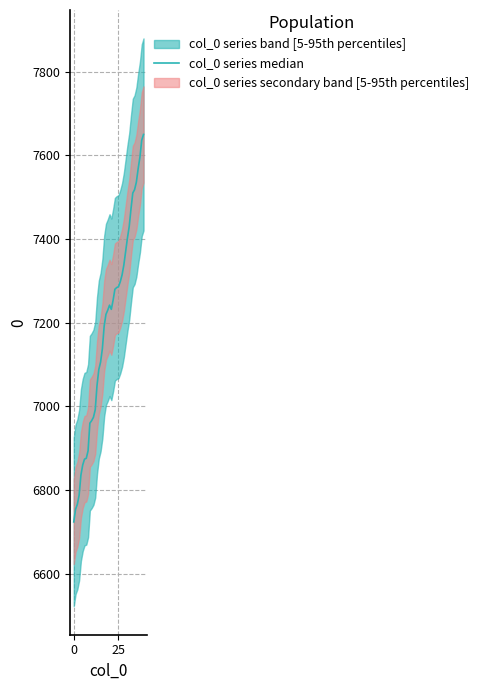

Is this an area chart (filled region under the line)?

No